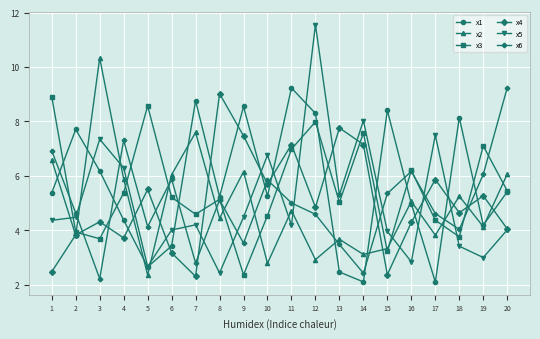

What is the value of the x2 point at the 8th from the left?

4.4